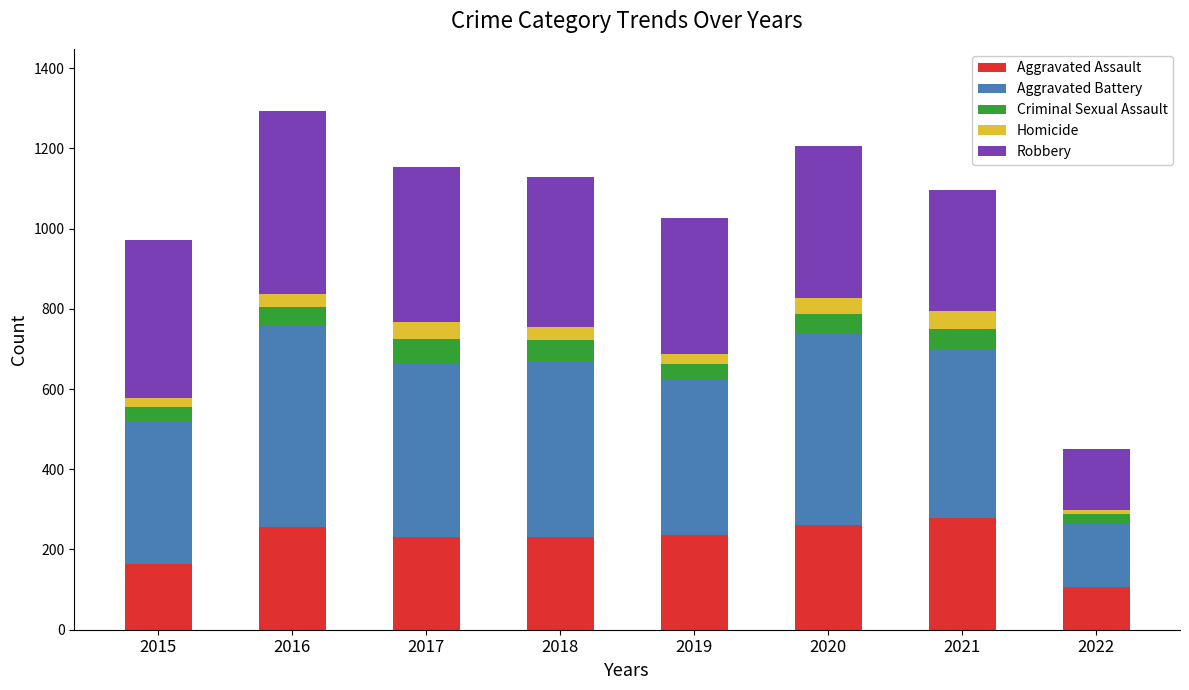

What is the minimum value for Aggravated Assault?

107